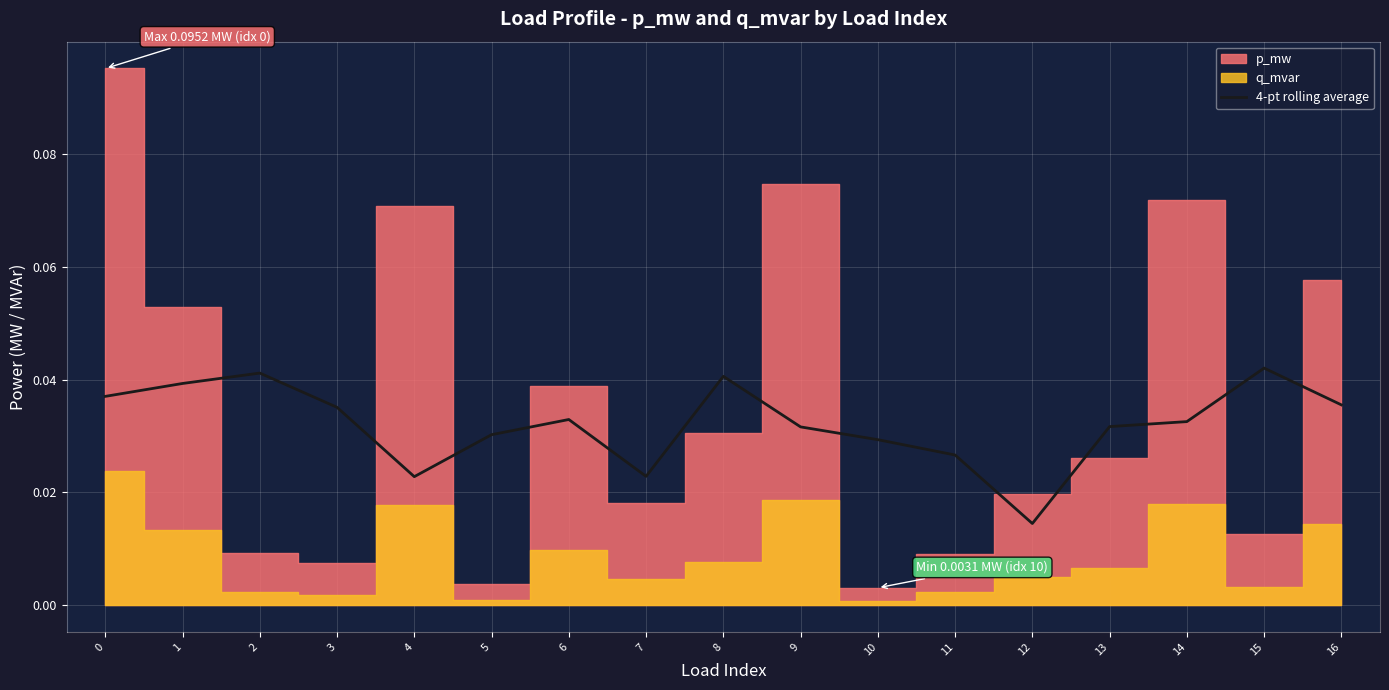

At which label does 4-pt rolling average reach its minimum?

12